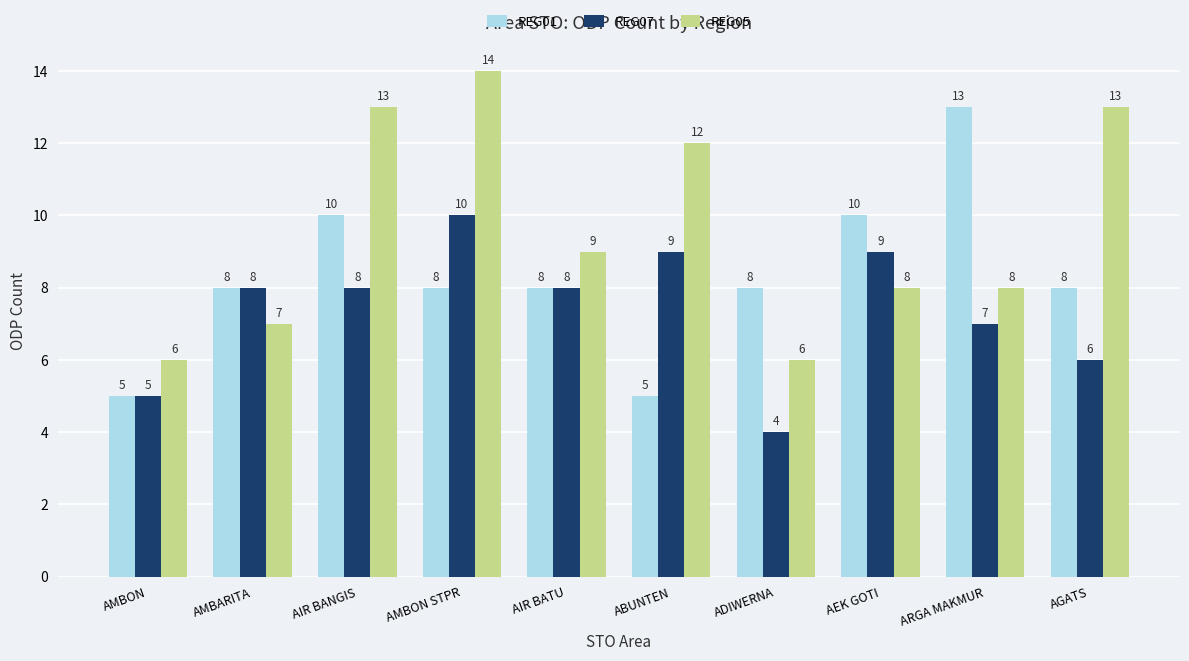

Which series changed the most between ABUNTEN and ARGA MAKMUR?

REG01